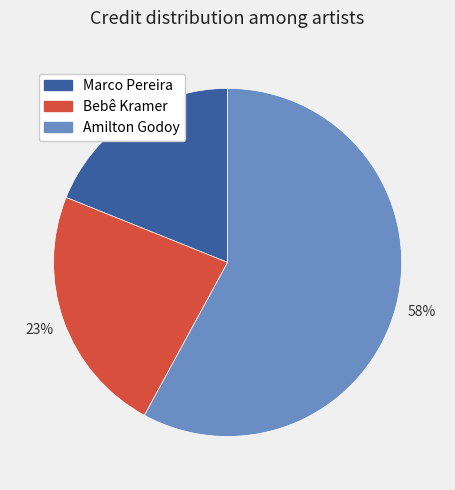

To the nearest percent, what is the average slice percentage?

33%